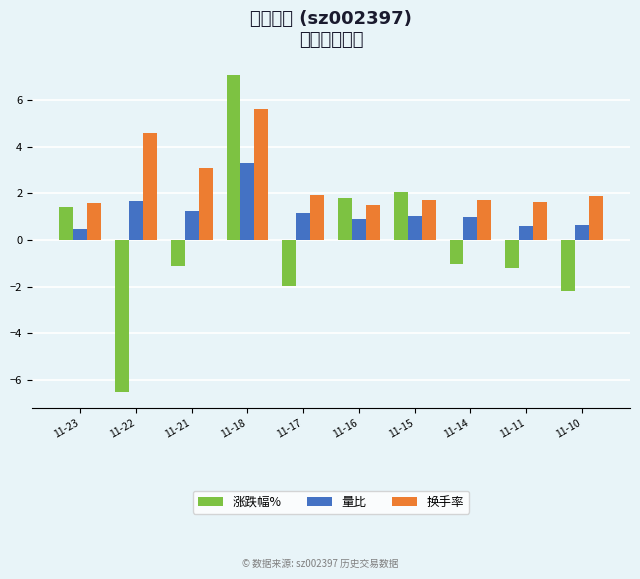

Rank the categories by 涨跌幅% value from lowest to highest.

11-22, 11-10, 11-17, 11-11, 11-21, 11-14, 11-23, 11-16, 11-15, 11-18